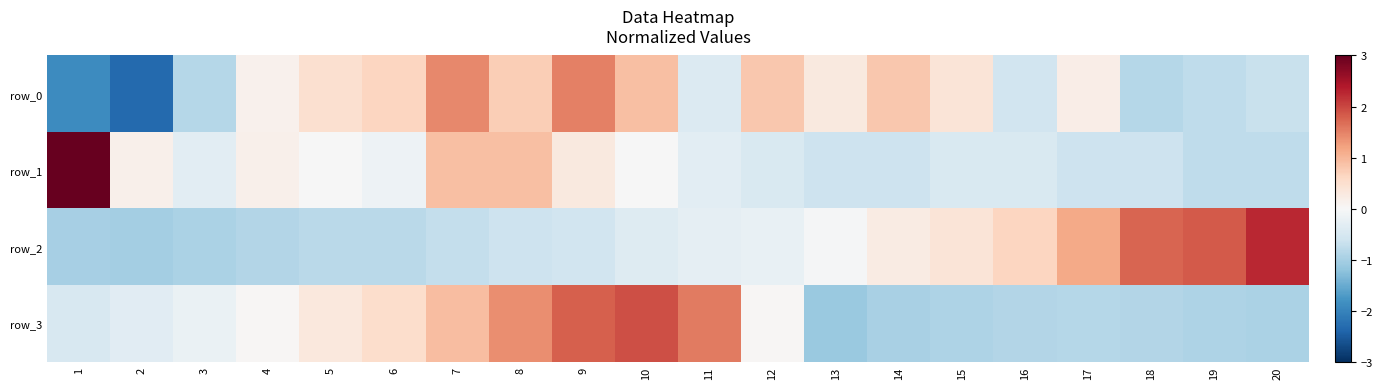

What is the difference between the row_0 values at 3 and 5?

1.3